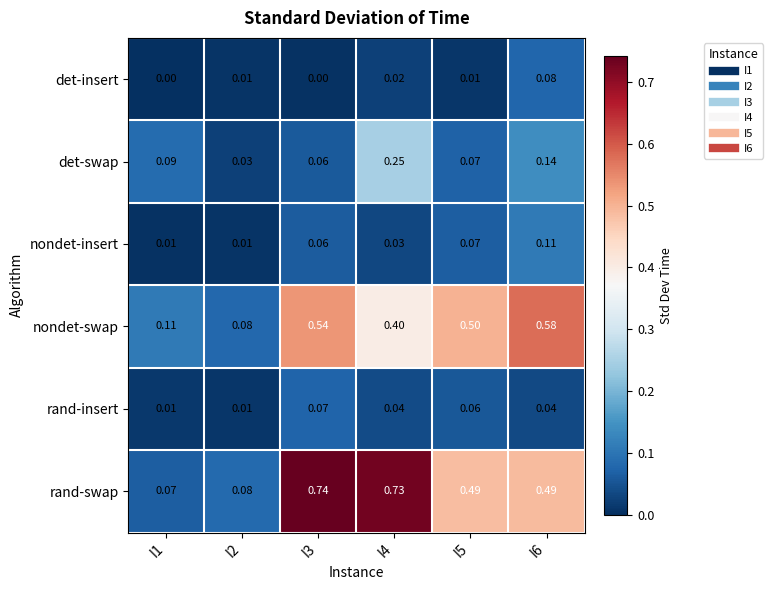

Between I3 and I5, which series saw the biggest shift?

rand-swap